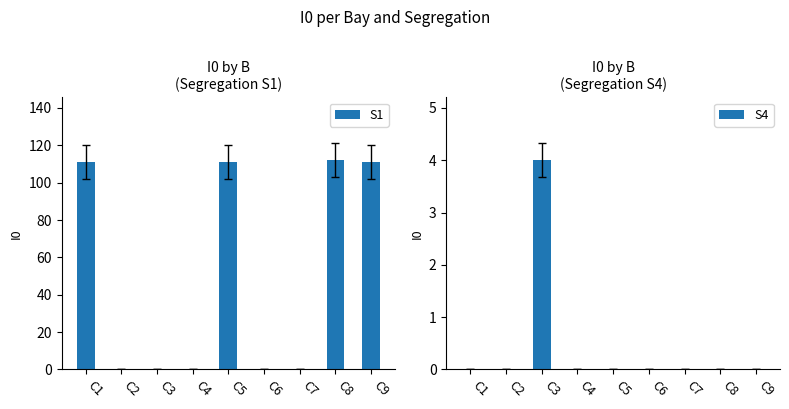

Rank the series by their average value, from lowest to highest.

S4, S1